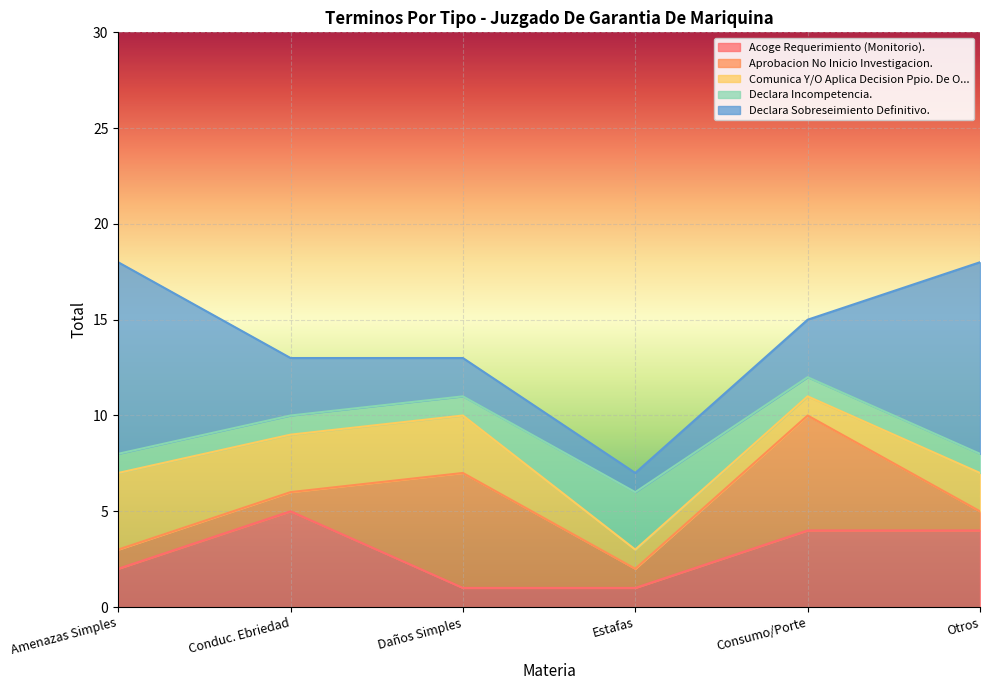

Reading right to left, what are all the values shown in this chart?

Acoge Requerimiento (Monitorio).: 4	4	1	1	5	2
Aprobacion No Inicio Investigacion.: 1	6	1	6	1	1
Comunica Y/O Aplica Decision Ppio. De O...: 2	1	1	3	3	4
Declara Incompetencia.: 1	1	3	1	1	1
Declara Sobreseimiento Definitivo.: 10	3	1	2	3	10